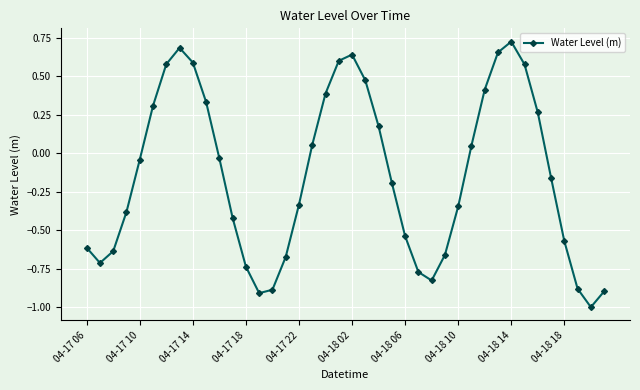

What is the value of the 19th point from the left?

0.4